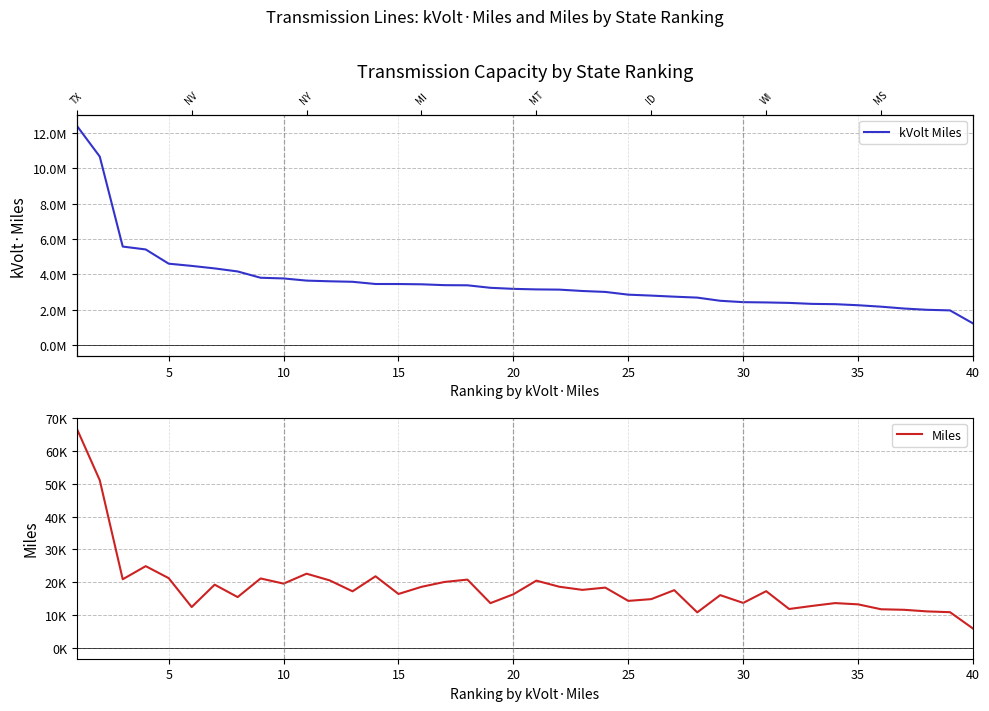

What is the difference between the maximum and minimum values in the Miles series?

60950.6